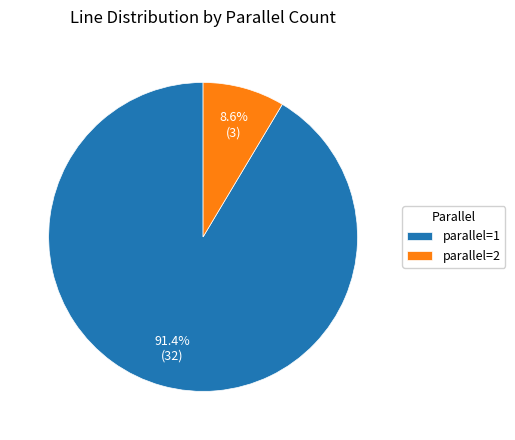

What percentage is NOT represented by parallel=1?

8.6%